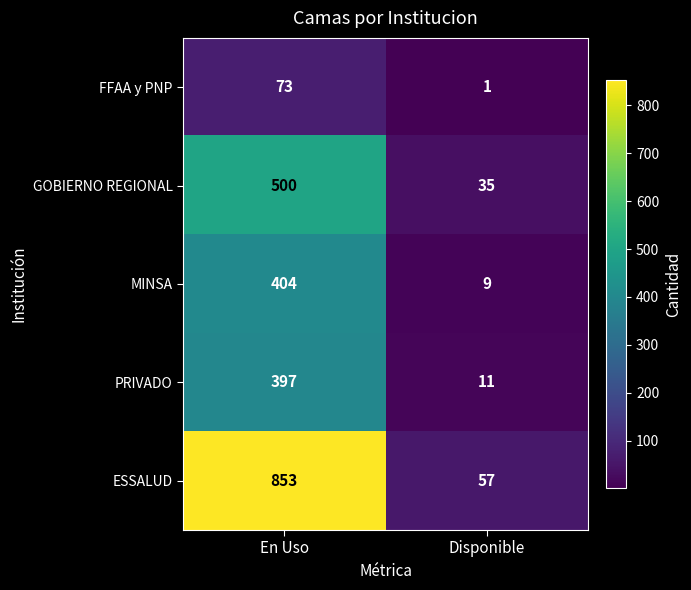

Reading left to right, extract all data points from this chart.

FFAA y PNP: En Uso=73	Disponible=1
GOBIERNO REGIONAL: En Uso=500	Disponible=35
MINSA: En Uso=404	Disponible=9
PRIVADO: En Uso=397	Disponible=11
ESSALUD: En Uso=853	Disponible=57